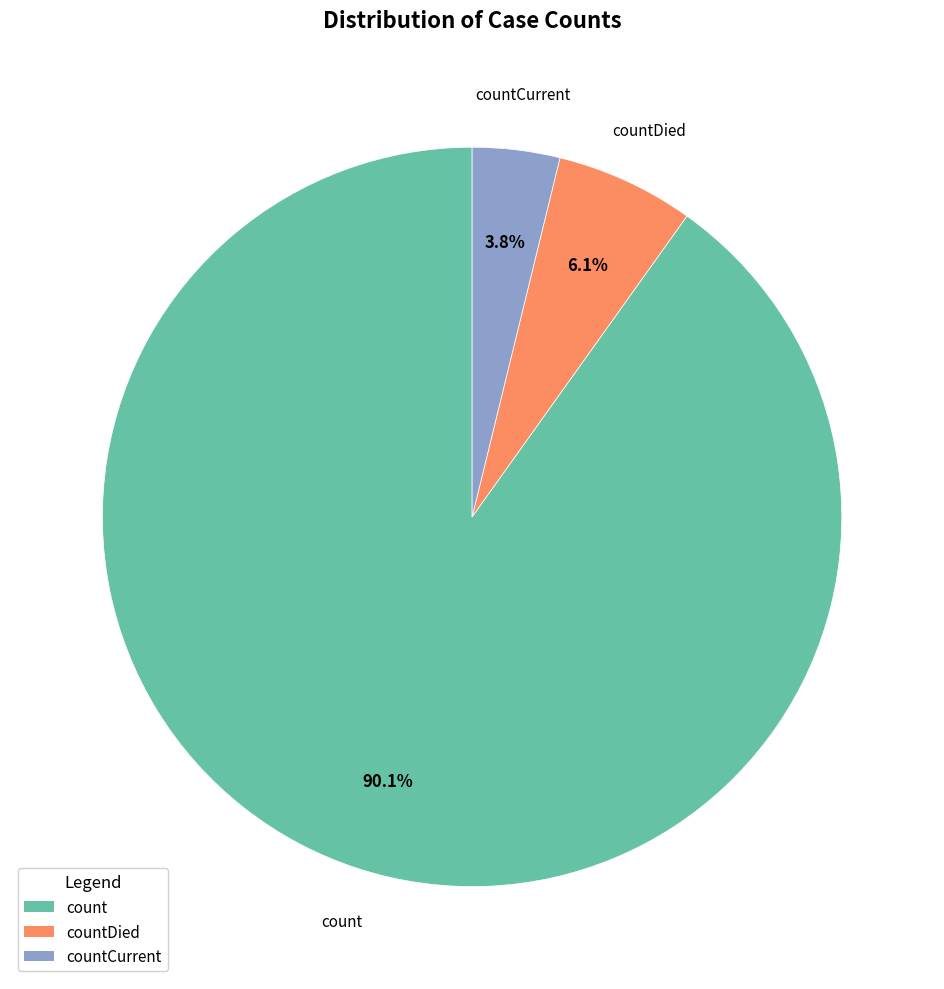

Is there a majority slice in this chart?

Yes